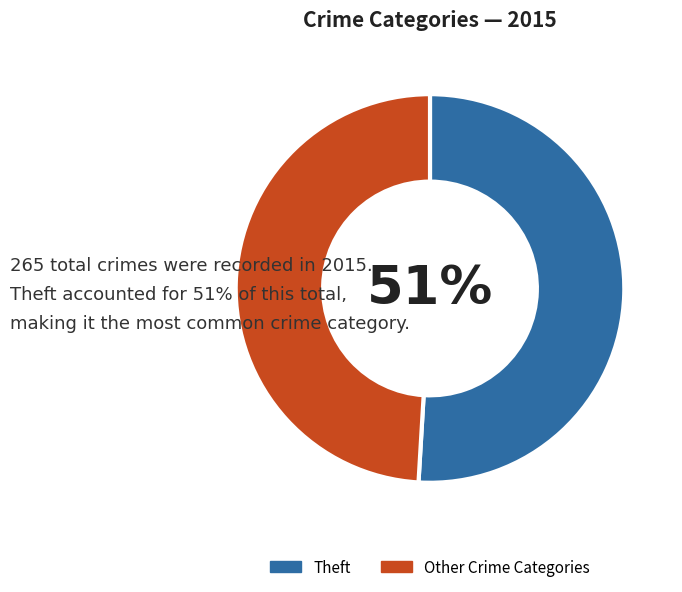

To the nearest percent, what percentage of the pie is Theft?

51%